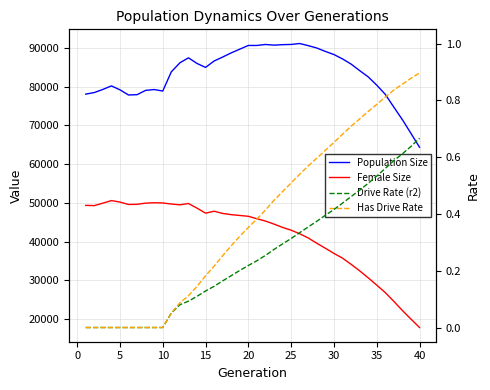

What is the sum of all Drive Rate (r2) values?

10.1